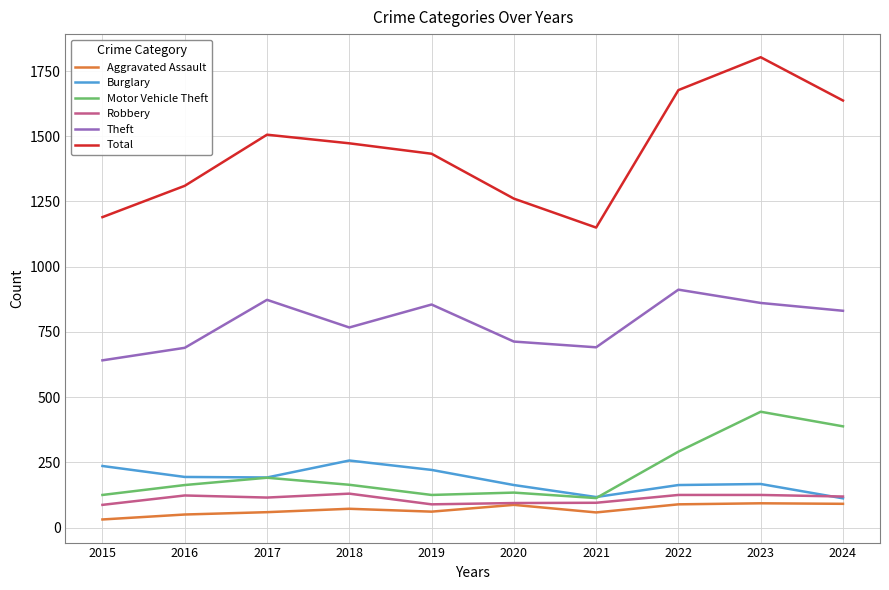

Where is the first local maximum for Burglary?

2018